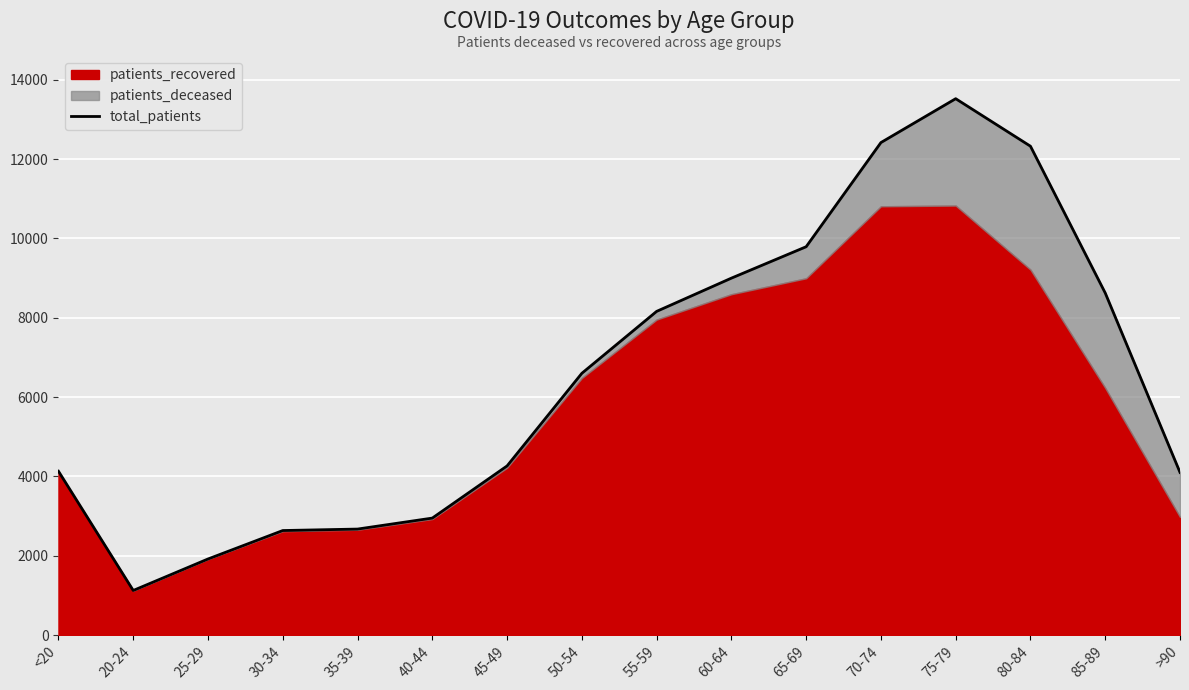

How many values are below 6600?

8